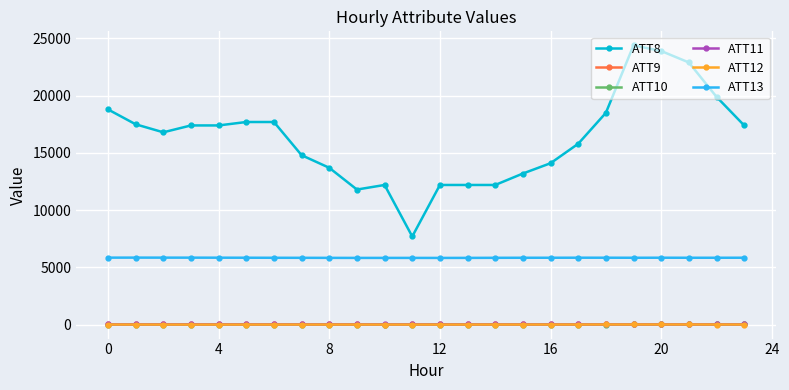

What is the difference between the second highest and second lowest values in the ATT8 series?

12100.0